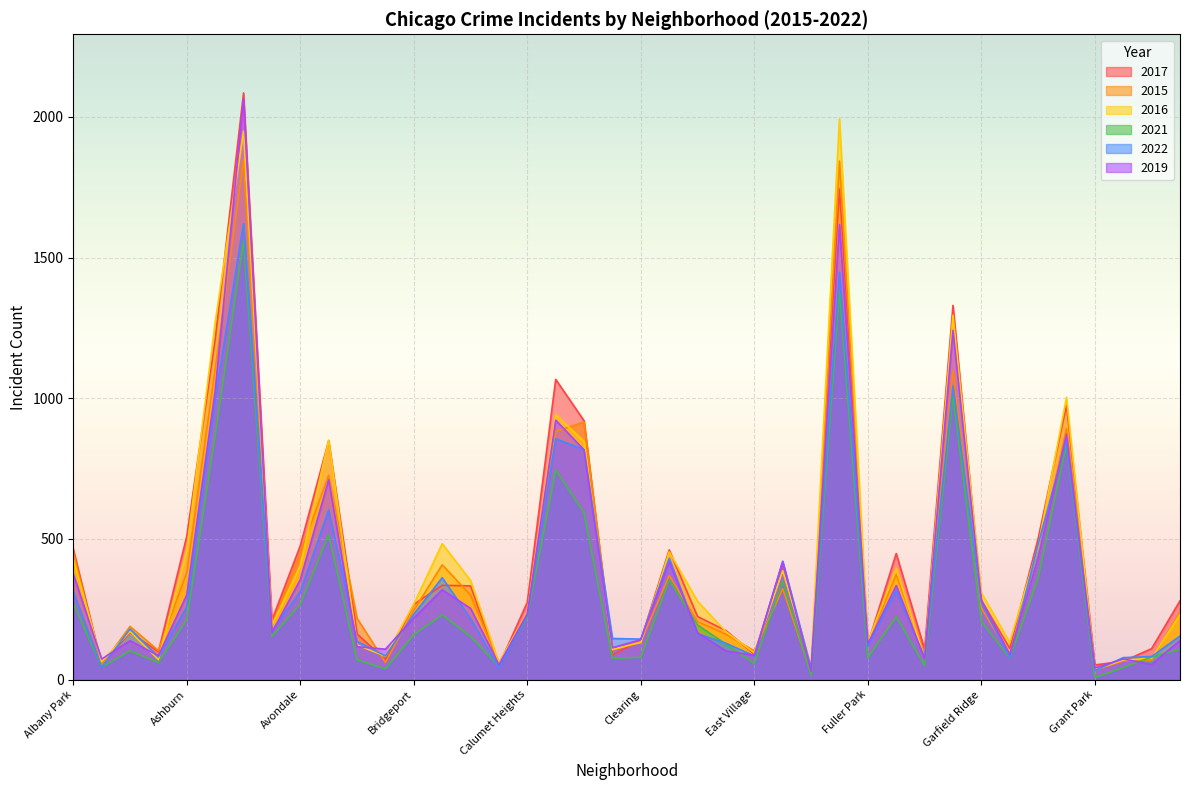

What is the lowest value of the 2016 series?

36